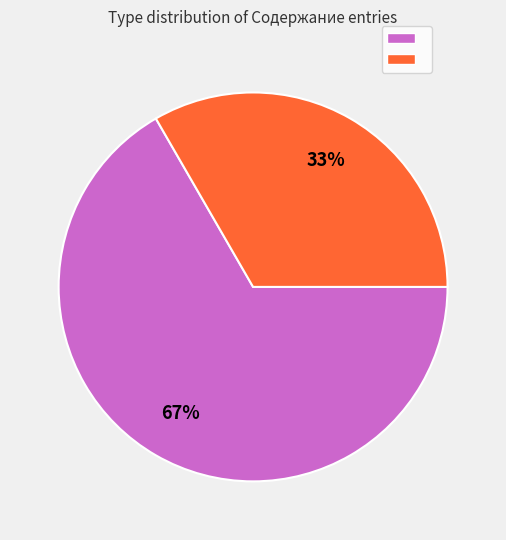

Is there a majority slice in this chart?

Yes